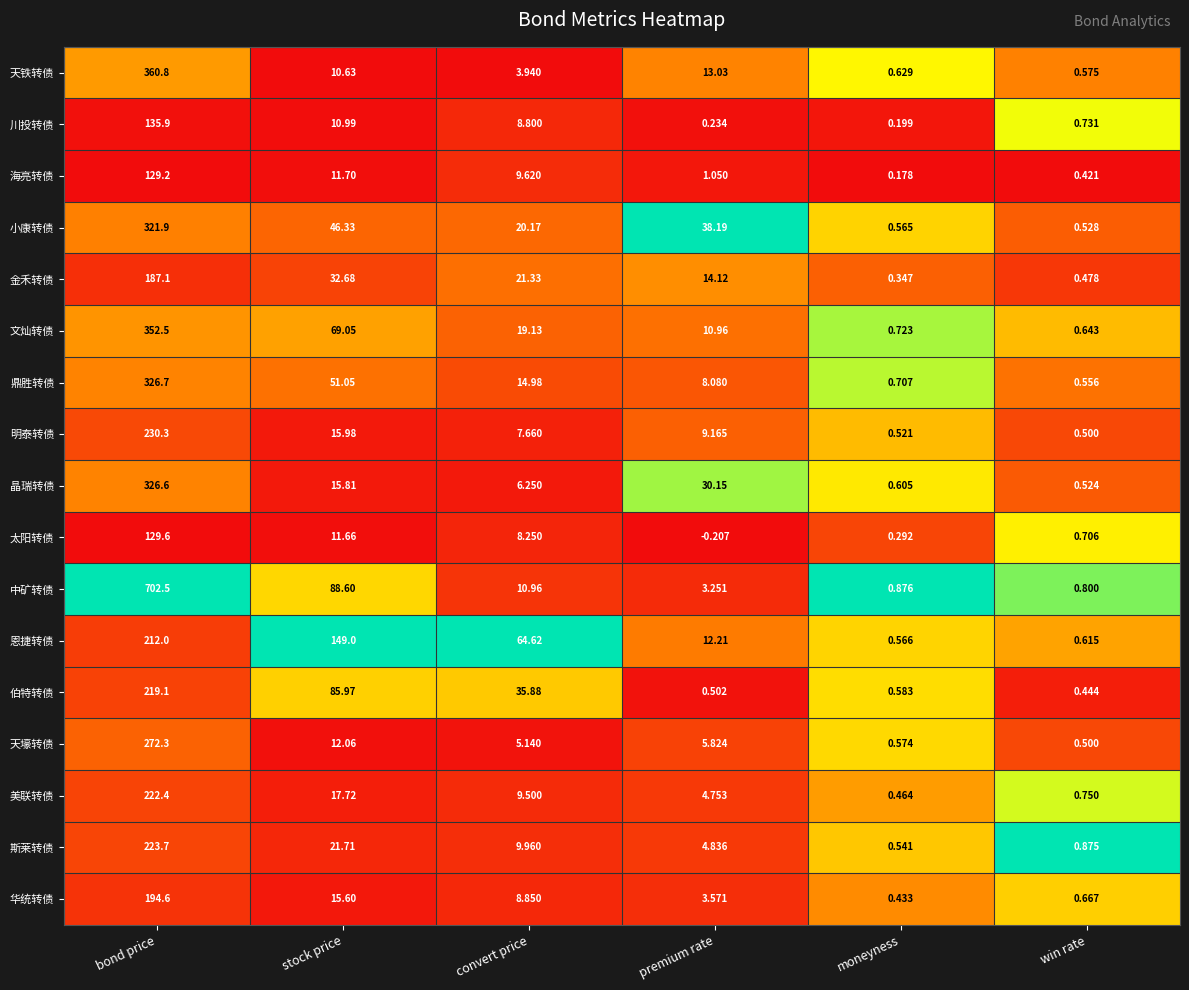

What is the spread (max minus min) of values at bond price?

573.3